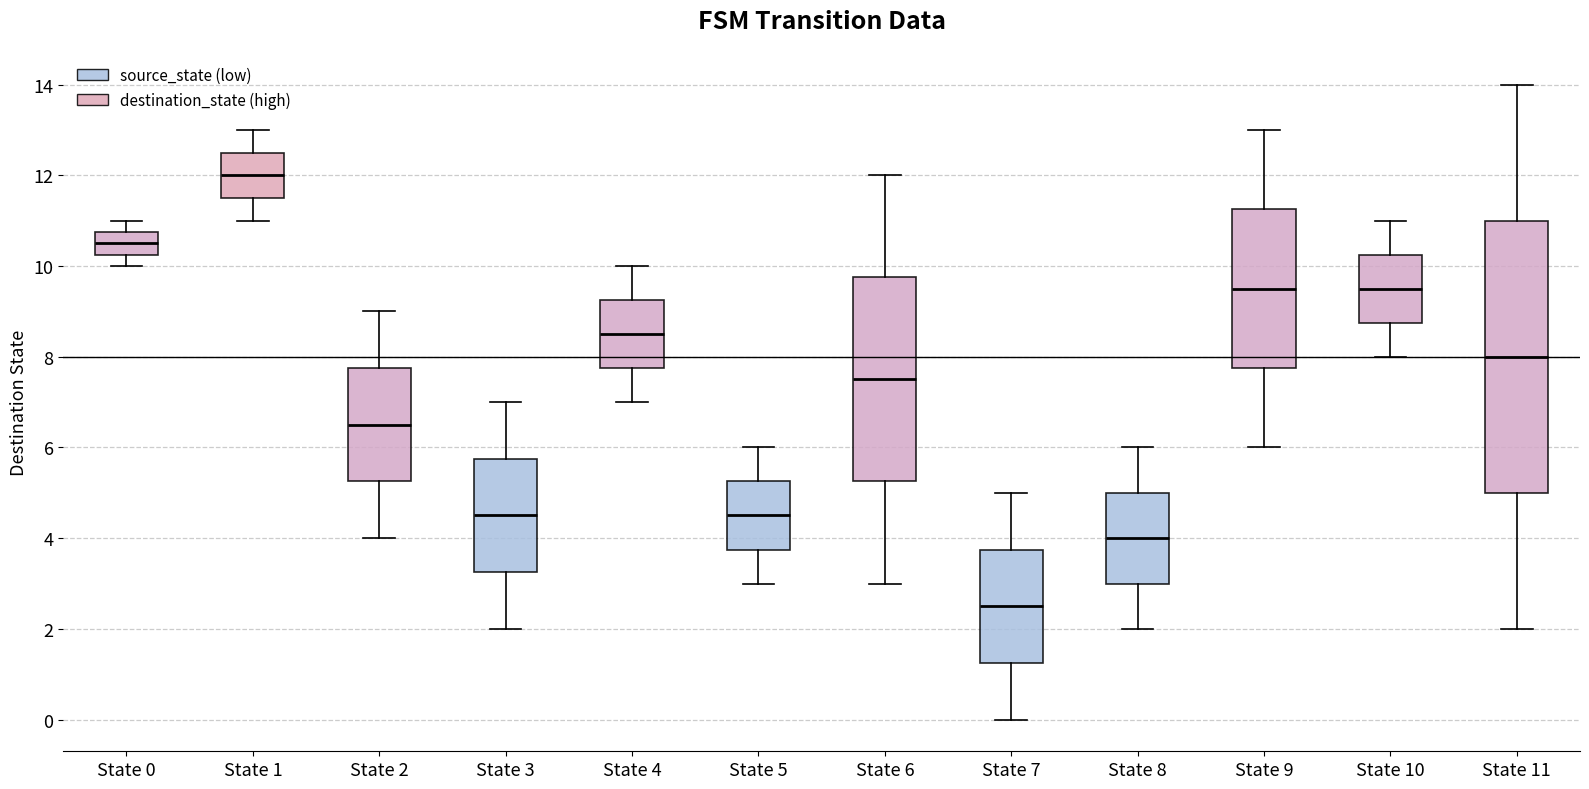

Reading left to right, read every box against the y-axis: the position of its median line, the range the box covers, and the ends of its whiskers. The values are not printed on the chart, so give them approximately, as read against the axis.

State 0: median 10.6, box 10.2 to 10.8, whiskers 10.0 to 11.0
State 1: median 12.0, box 11.6 to 12.6, whiskers 11.0 to 13.0
State 2: median 6.6, box 5.2 to 7.8, whiskers 4.0 to 9.0
State 3: median 4.6, box 3.2 to 5.8, whiskers 2.0 to 7.0
State 4: median 8.6, box 7.8 to 9.2, whiskers 7.0 to 10.0
State 5: median 4.6, box 3.8 to 5.2, whiskers 3.0 to 6.0
State 6: median 7.6, box 5.2 to 9.8, whiskers 3.0 to 12.0
State 7: median 2.6, box 1.2 to 3.8, whiskers 0.0 to 5.0
State 8: median 4.0, box 3.0 to 5.0, whiskers 2.0 to 6.0
State 9: median 9.6, box 7.8 to 11.2, whiskers 6.0 to 13.0
State 10: median 9.6, box 8.8 to 10.2, whiskers 8.0 to 11.0
State 11: median 8.0, box 5.0 to 11.0, whiskers 2.0 to 14.0